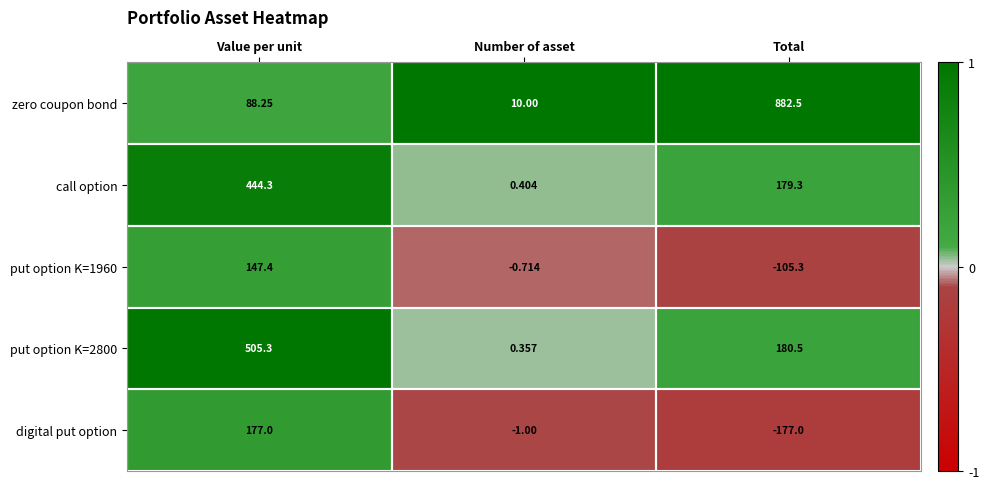

Where is zero coupon bond nearest to the value 446?

Value per unit